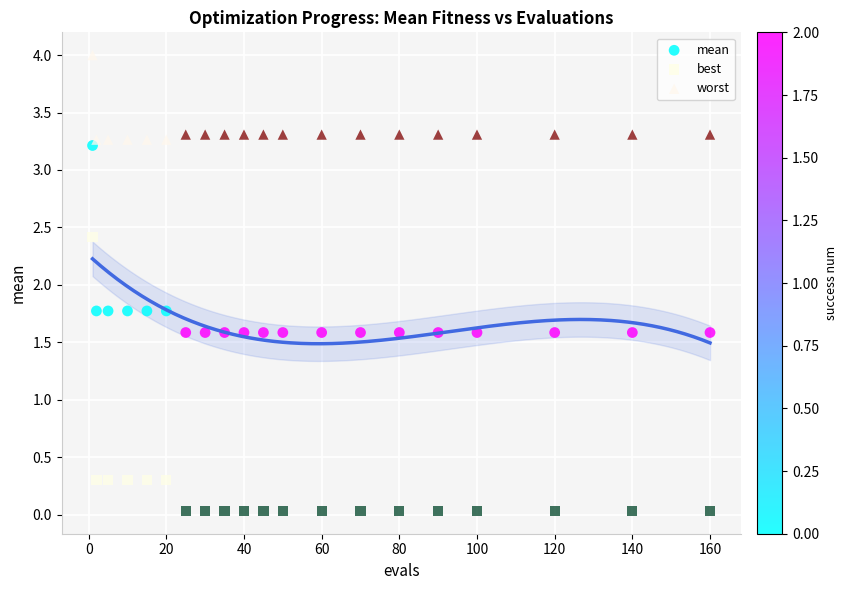

Which series contains the lowest Y value?

best